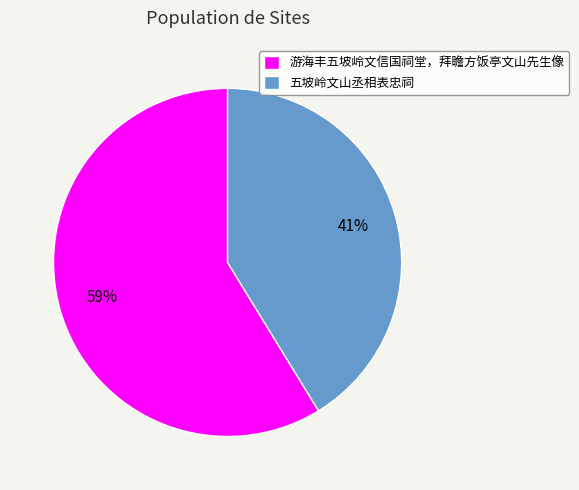

How many segments does this pie chart have?

2